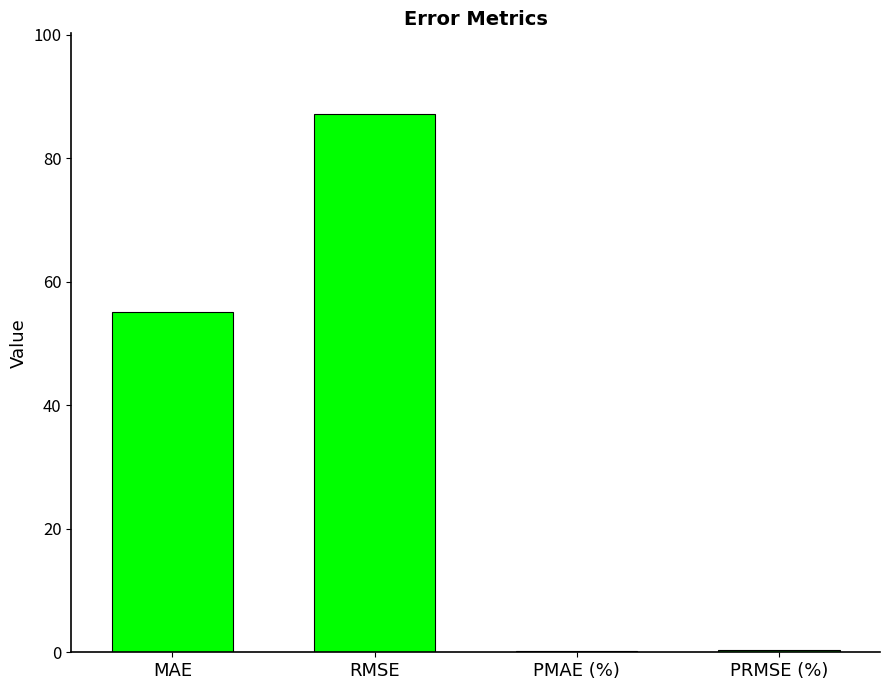

What is the sum of all values?

142.7